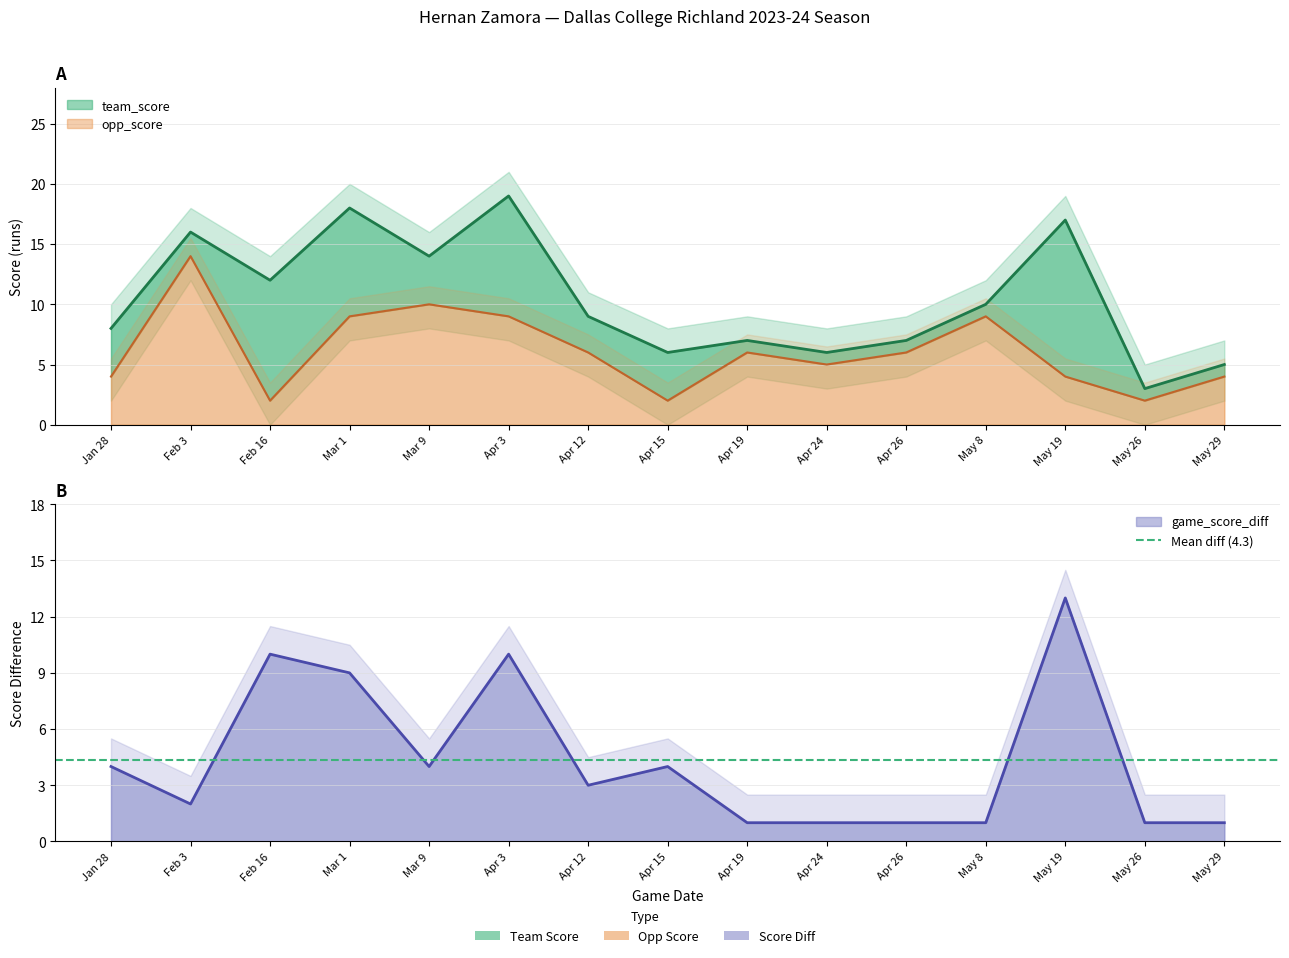

List the series in order of their peak value, lowest first.

game_score_diff, opp_score, team_score